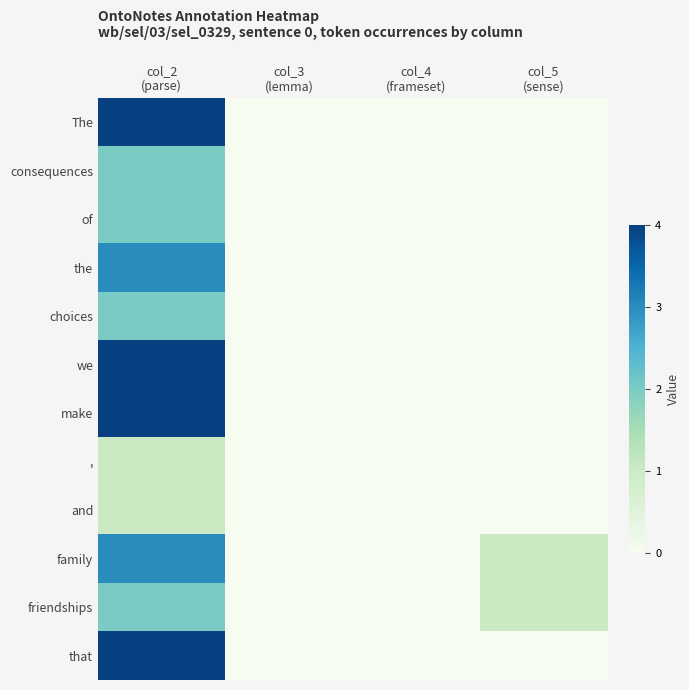

At col_3 (lemma), list the series in order from largest to smallest.

The, consequences, of, the, choices, we, make, ,, and, family, friendships, that